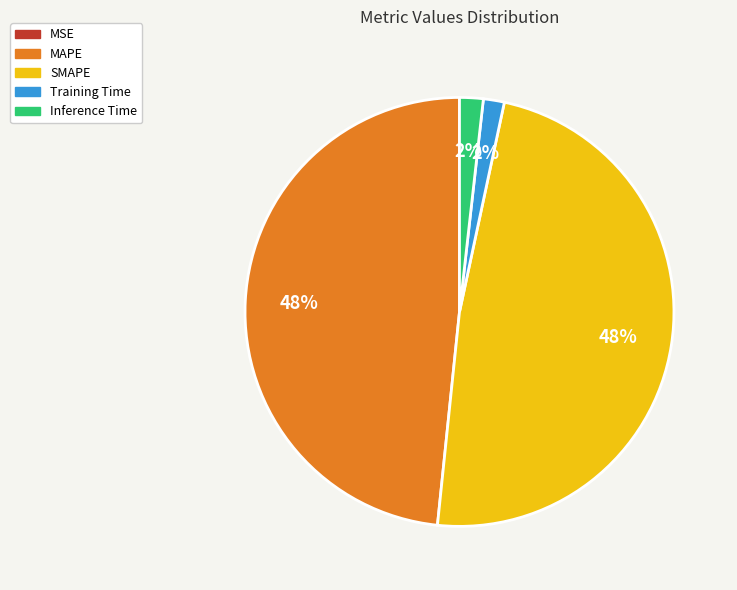

Is the sum of SMAPE and MAPE greater than half?

Yes